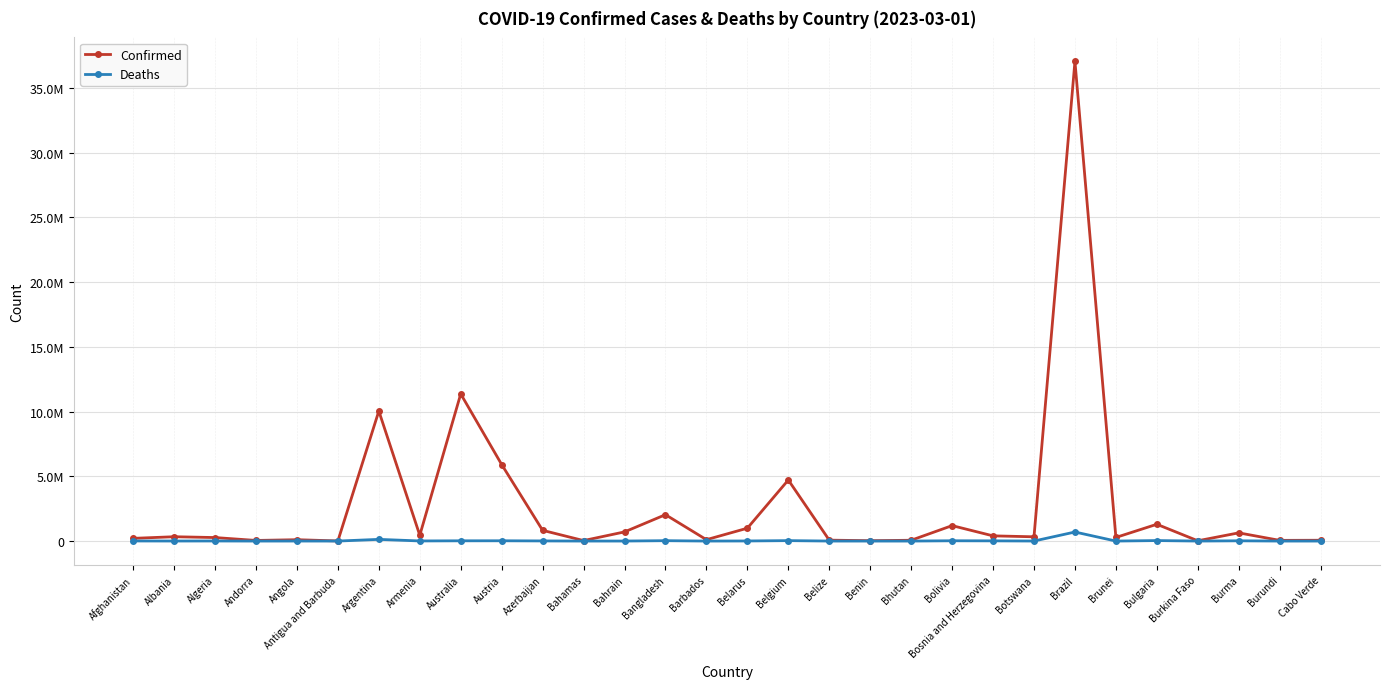

Which has a higher value, Burundi or Brazil?

Brazil